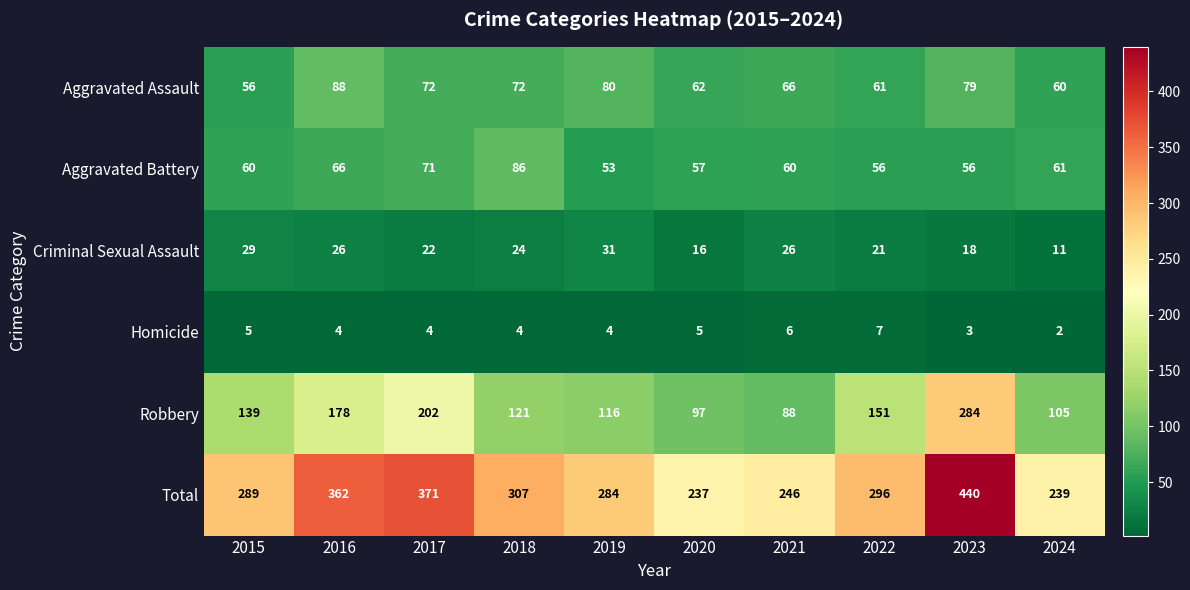

What is the spread (max minus min) of values at 2015?

284